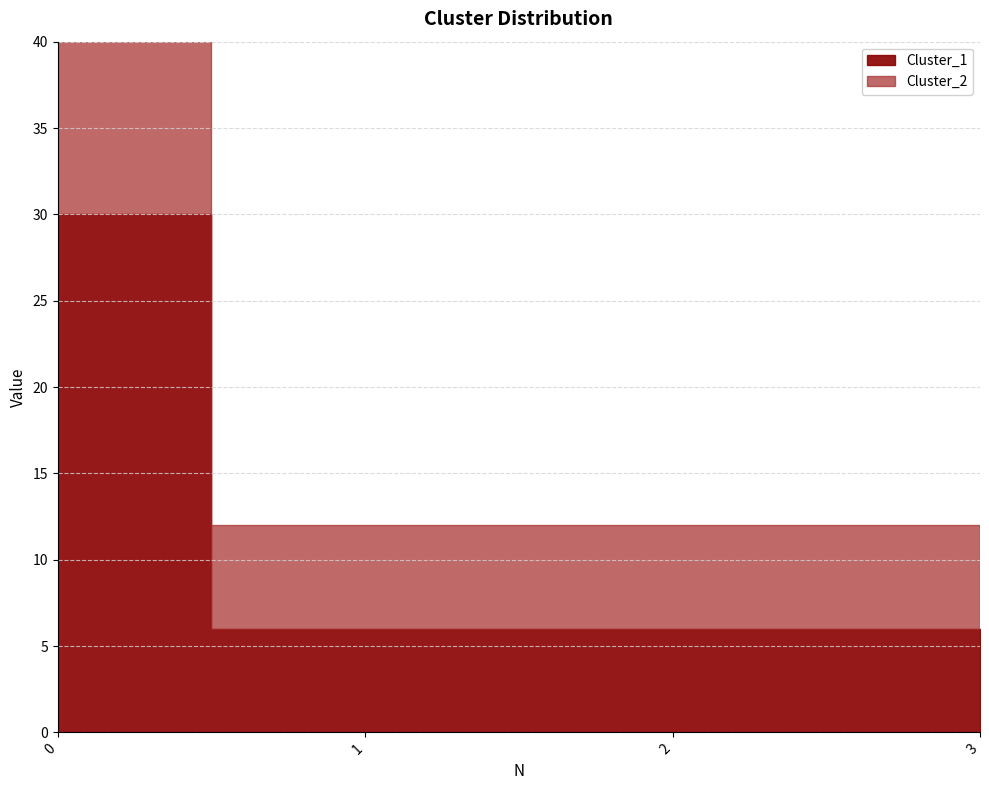

True or false: Cluster_1 has a value of 6 at 3.

True